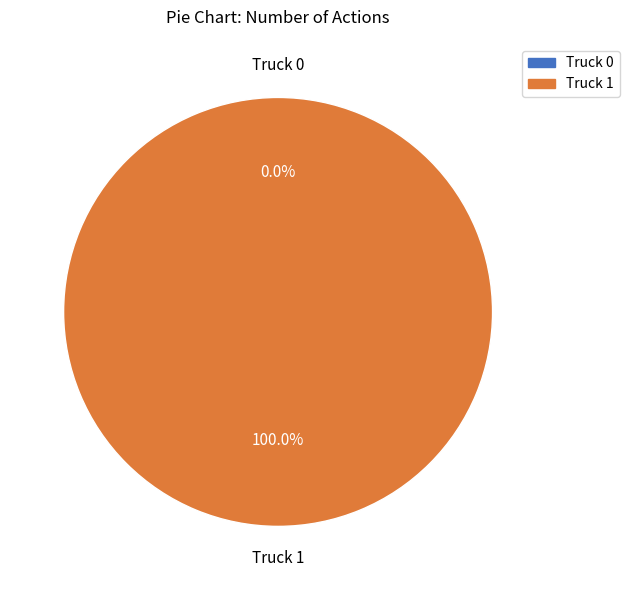

Rank the categories by value from highest to lowest.

Truck 1, Truck 0